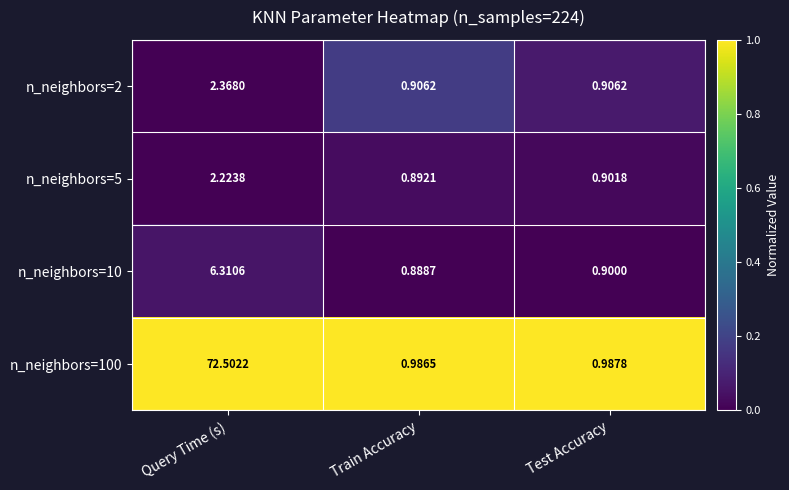

At which label is n_neighbors=10 closest to 3?

Test Accuracy